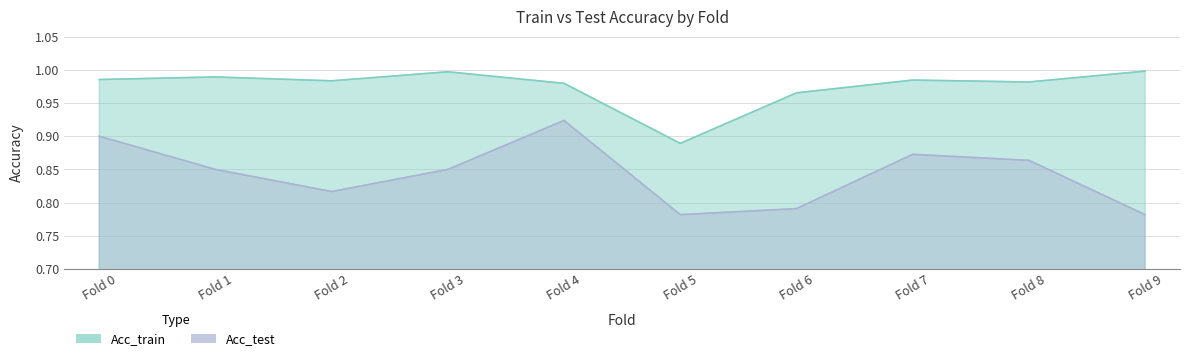

Between Fold 6 and Fold 7, which is larger?

Fold 7